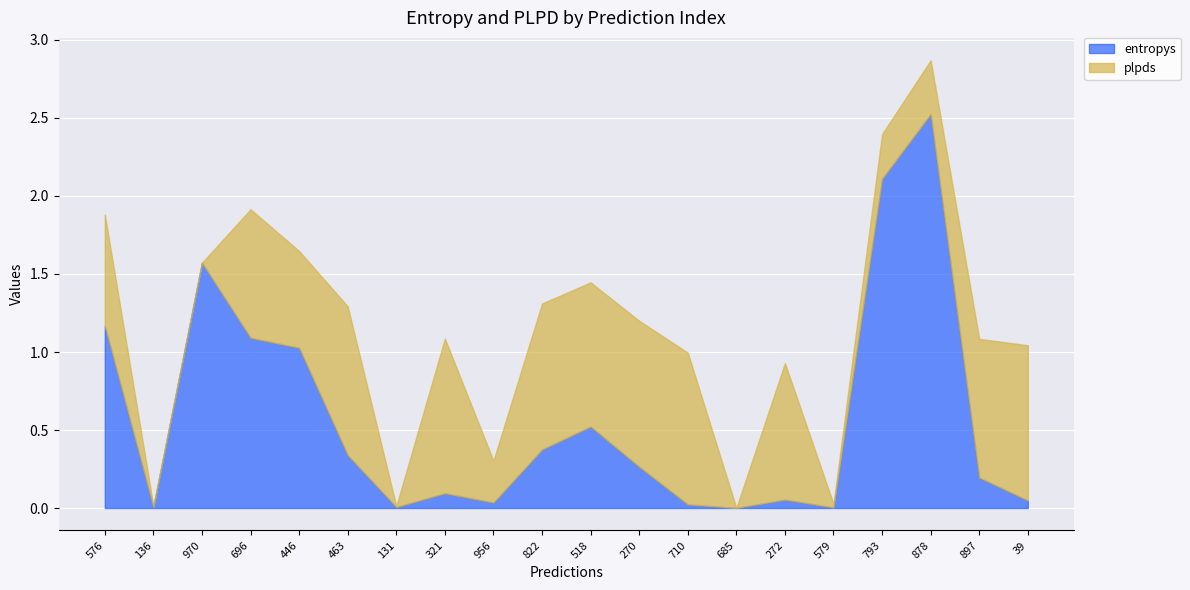

At which category is the sum across all series the highest?

878